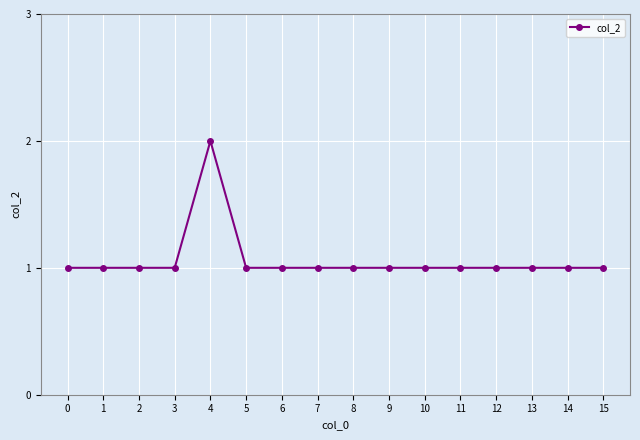

True or false: the data shows 1 at 13.

True